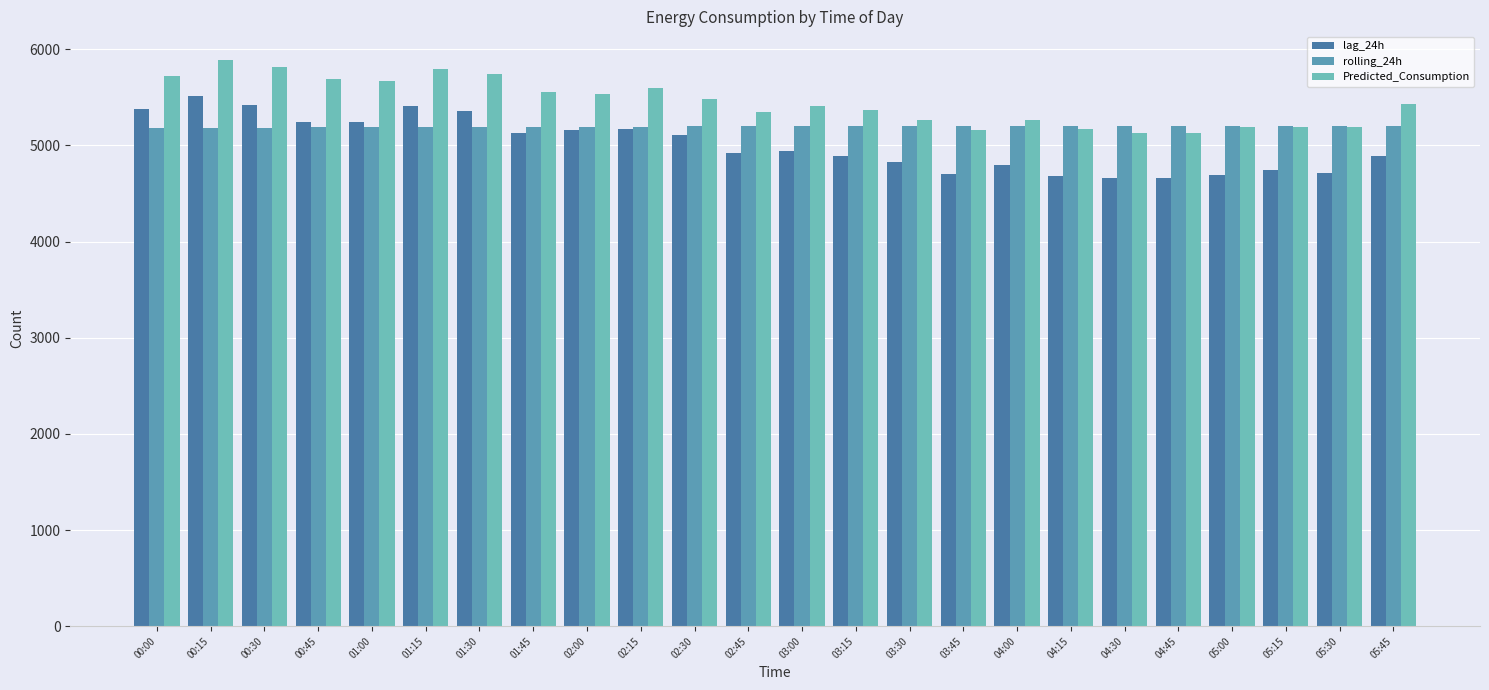

What is the total value across all series at 01:15?

16404.6